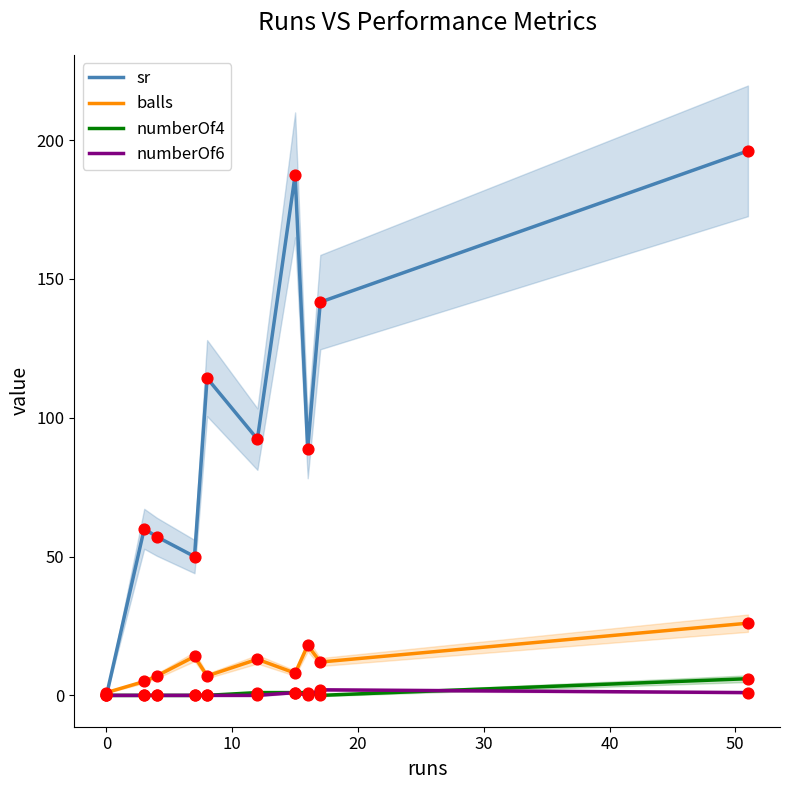

Is the value of numberOf4 at 9 greater than the value of balls at 8?

No